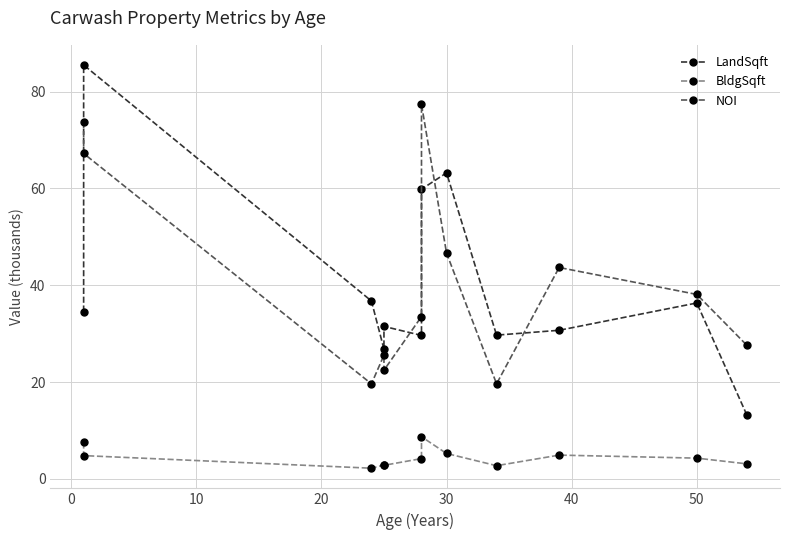

What is the lowest value of the BldgSqft series?

2.2